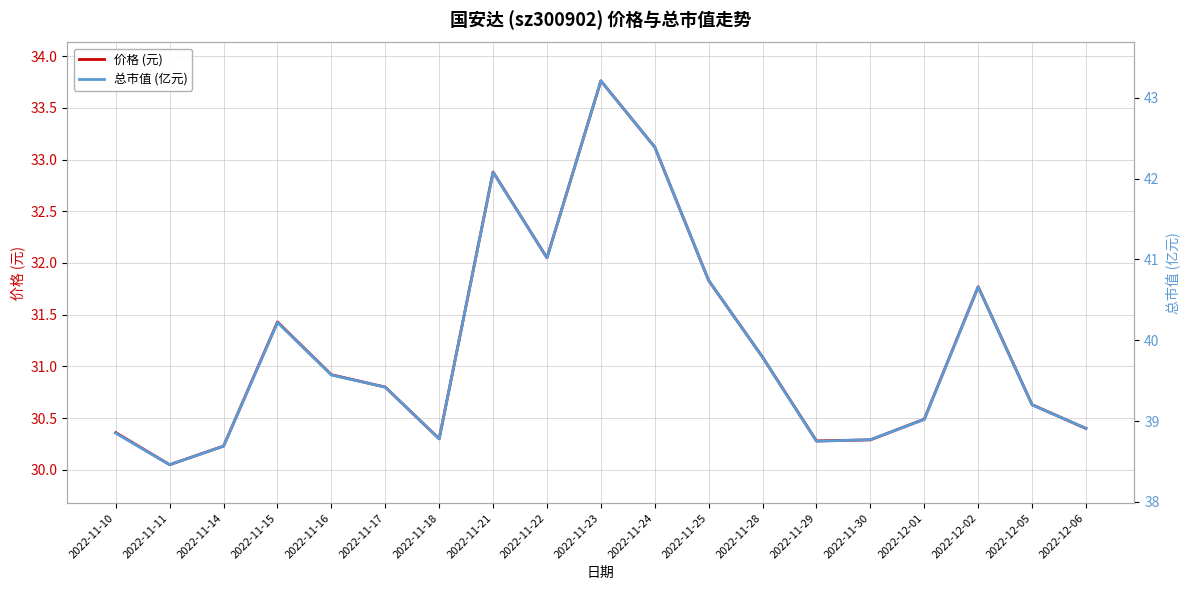

What is the label of the 10th point from the right?

2022-11-23